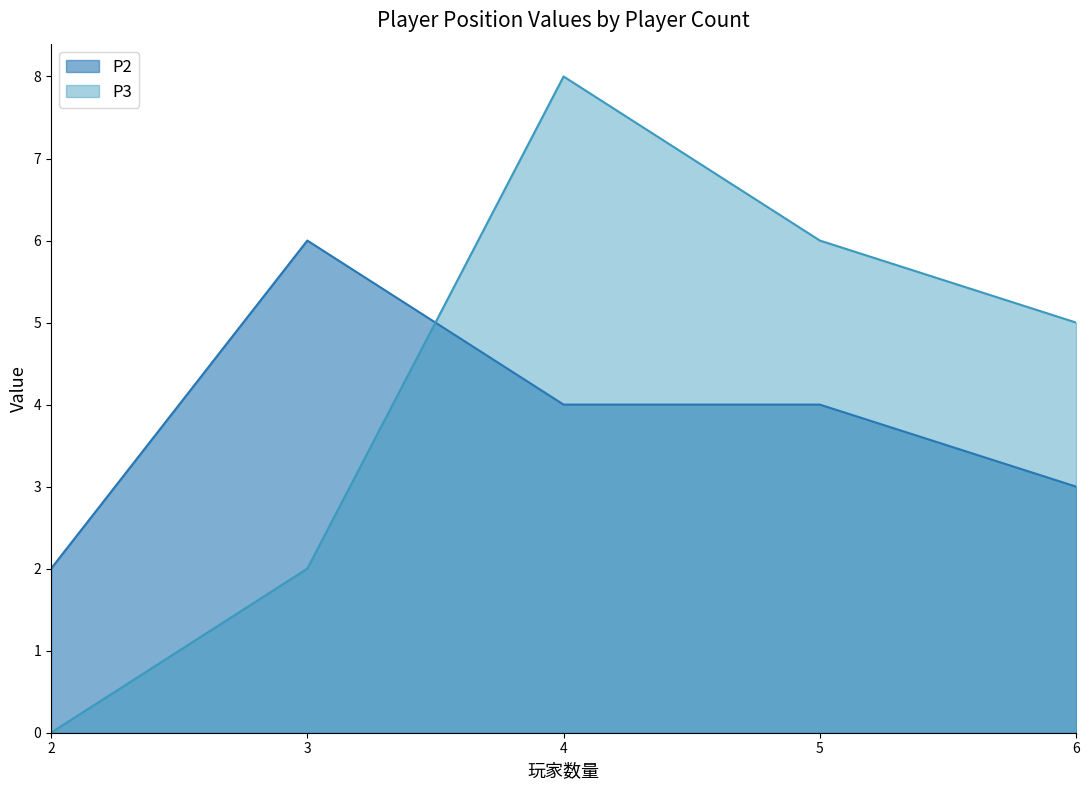

What are all the series names shown in the legend?

P2, P3